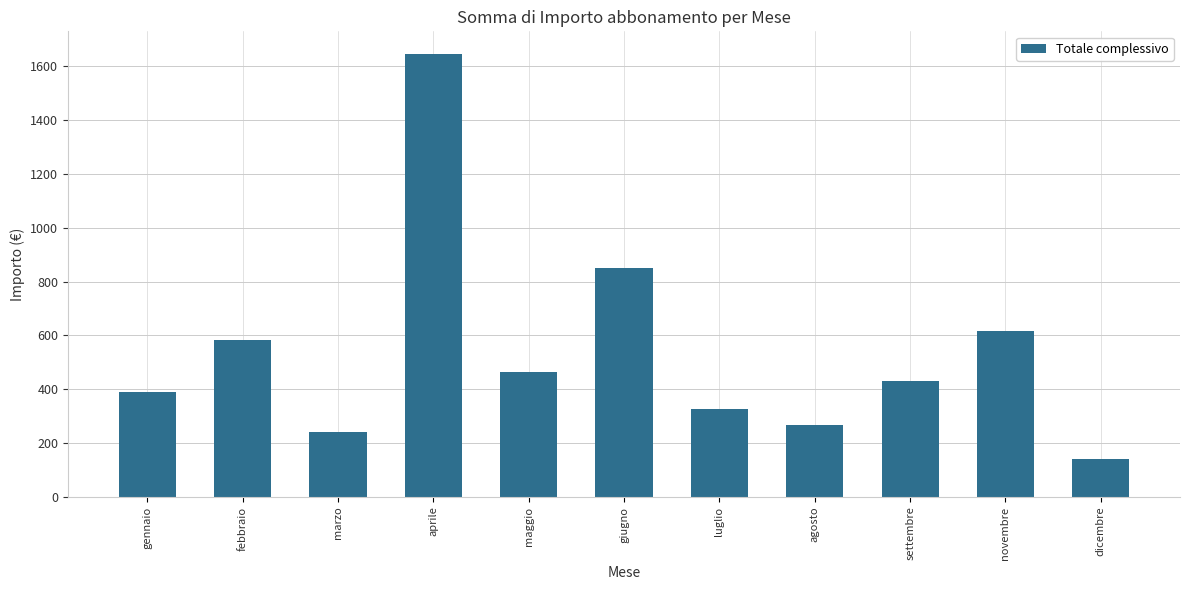

What is the sum of the values at agosto and aprile?

1915.5